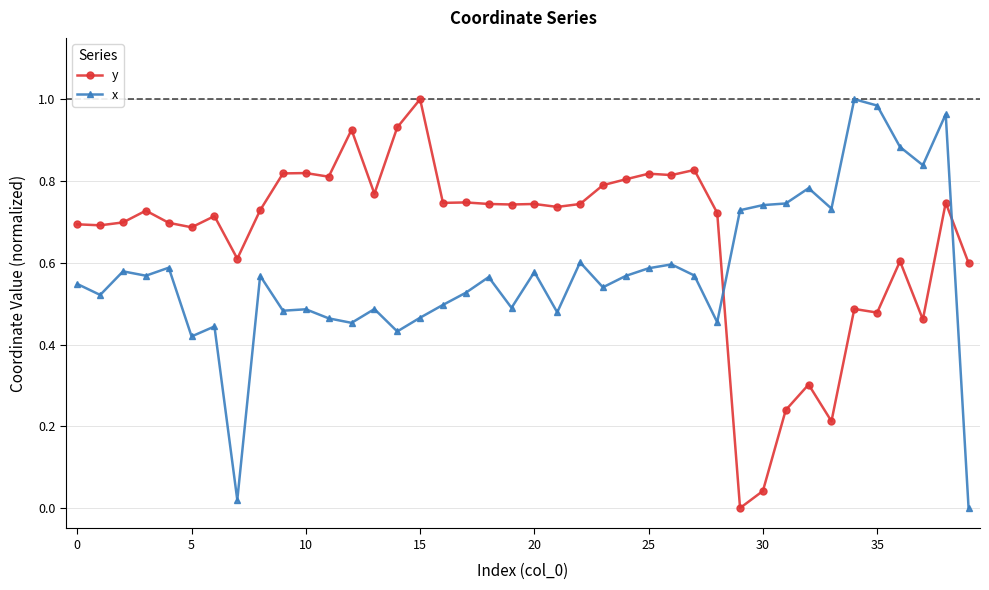

What is the sum of all y values?

26.5